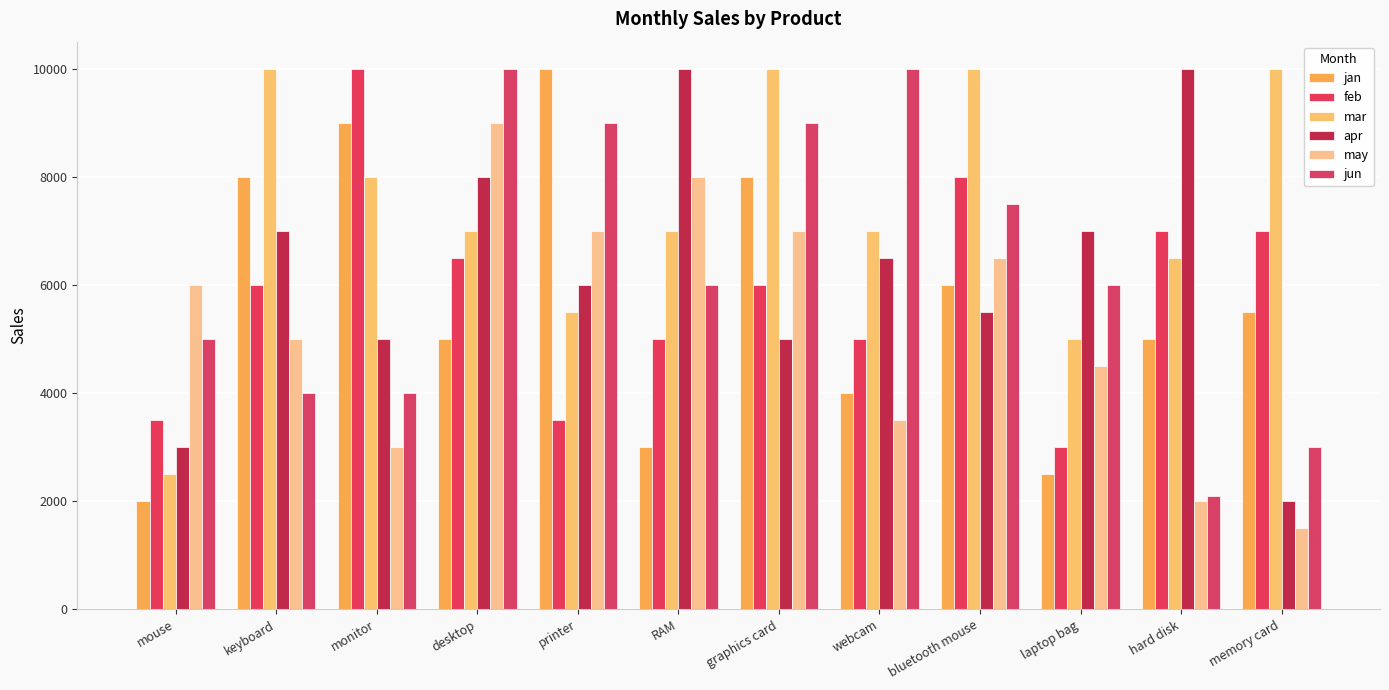

How many series are shown in this chart?

6